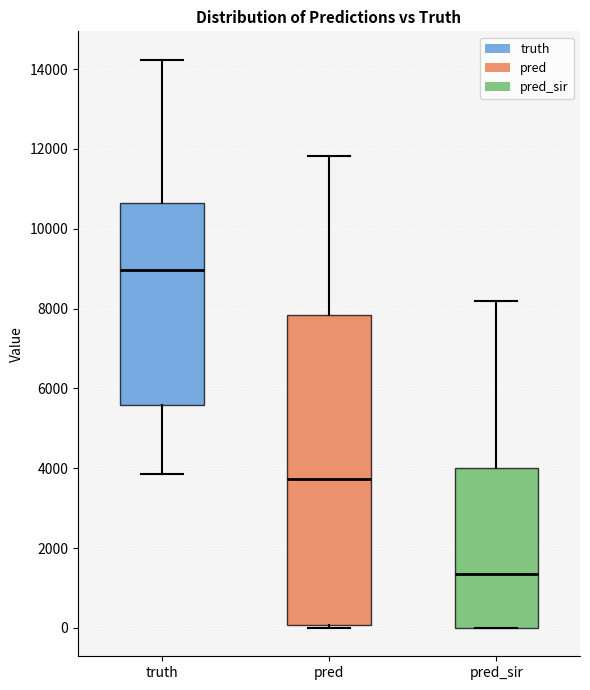

Which box's median line is the highest?

truth